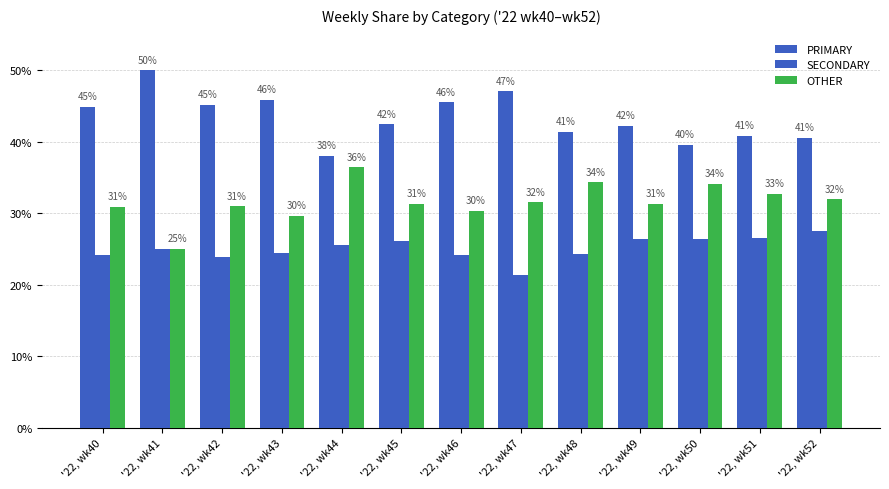

How many data points in OTHER are above 31?

8